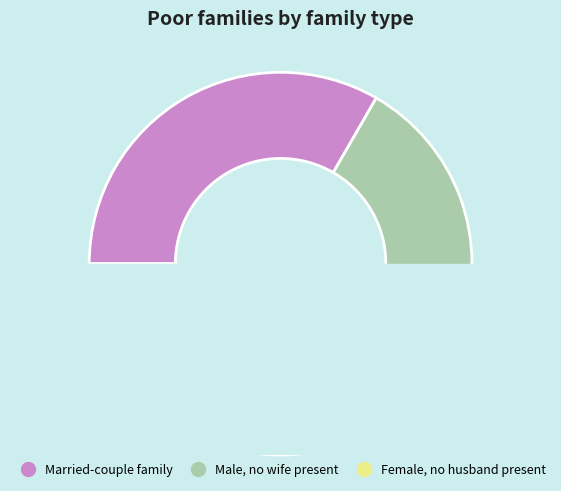

How many slices are in this pie chart?

4